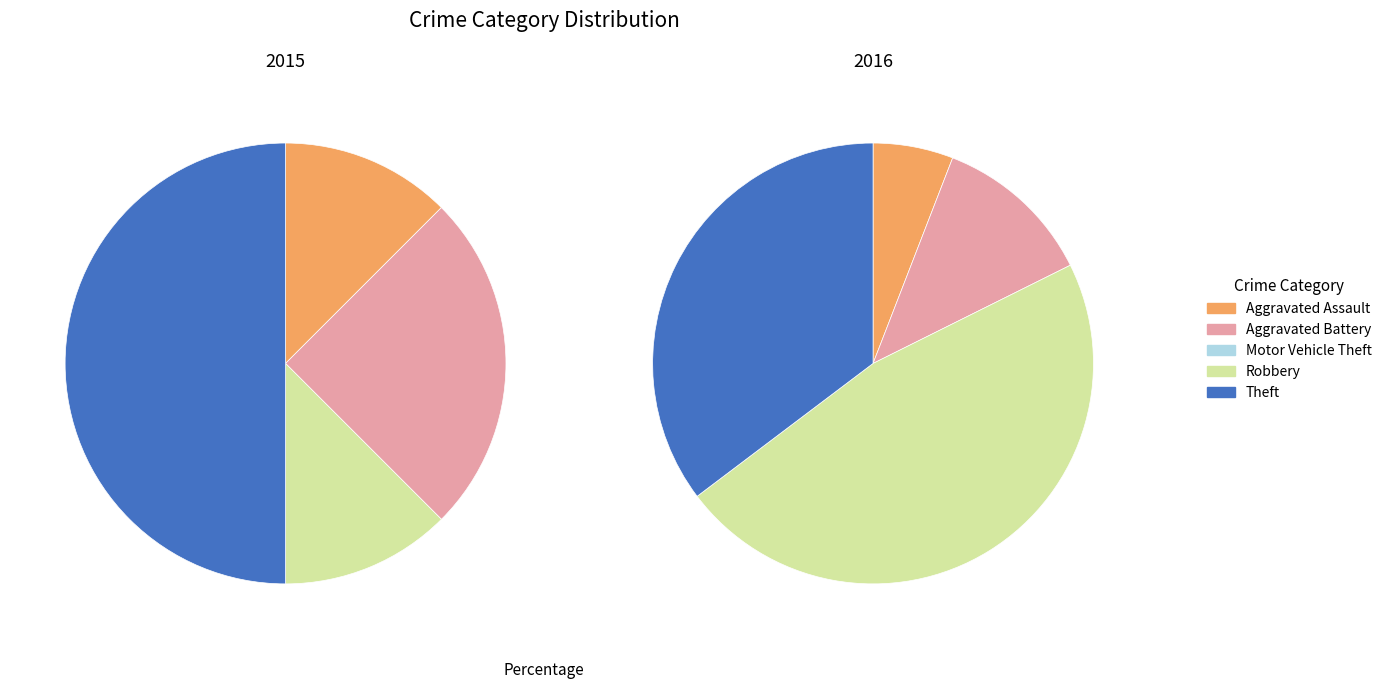

To the nearest percent, what percentage of the pie is Aggravated Assault?

12%